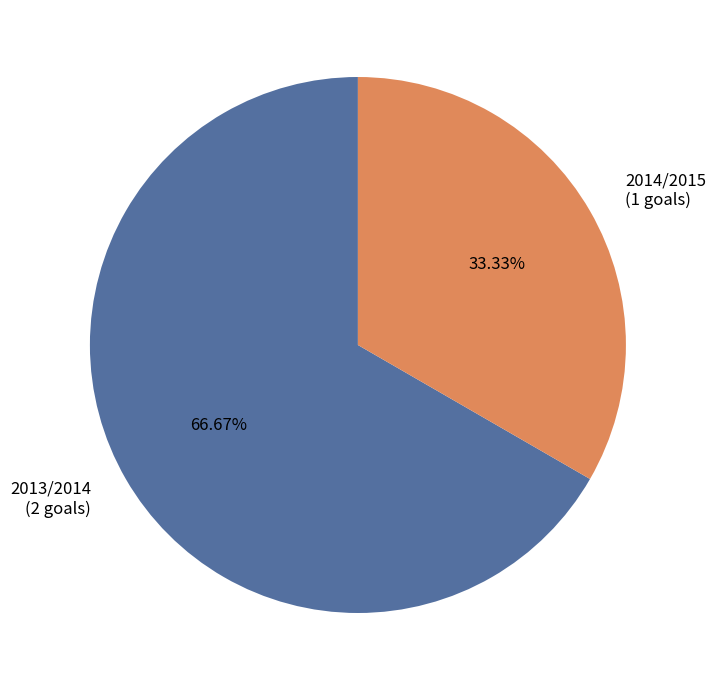

To the nearest percent, what is the combined percentage of 2014/2015 and 2013/2014?

100%